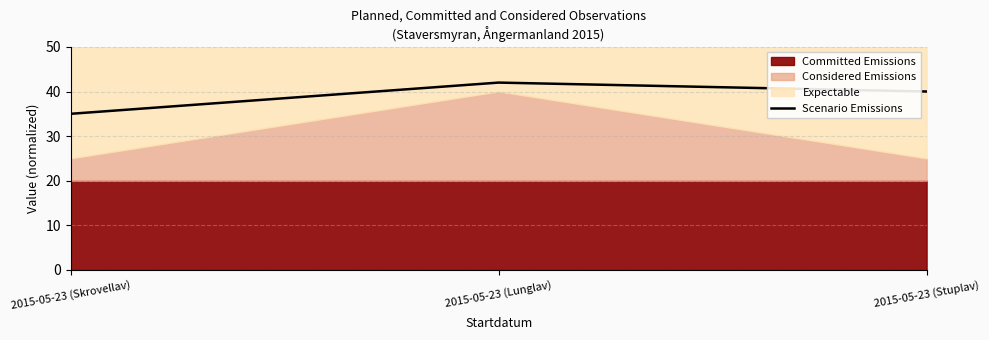

What is the label of the 1st point from the right?

2015-05-23 (Stuplav)